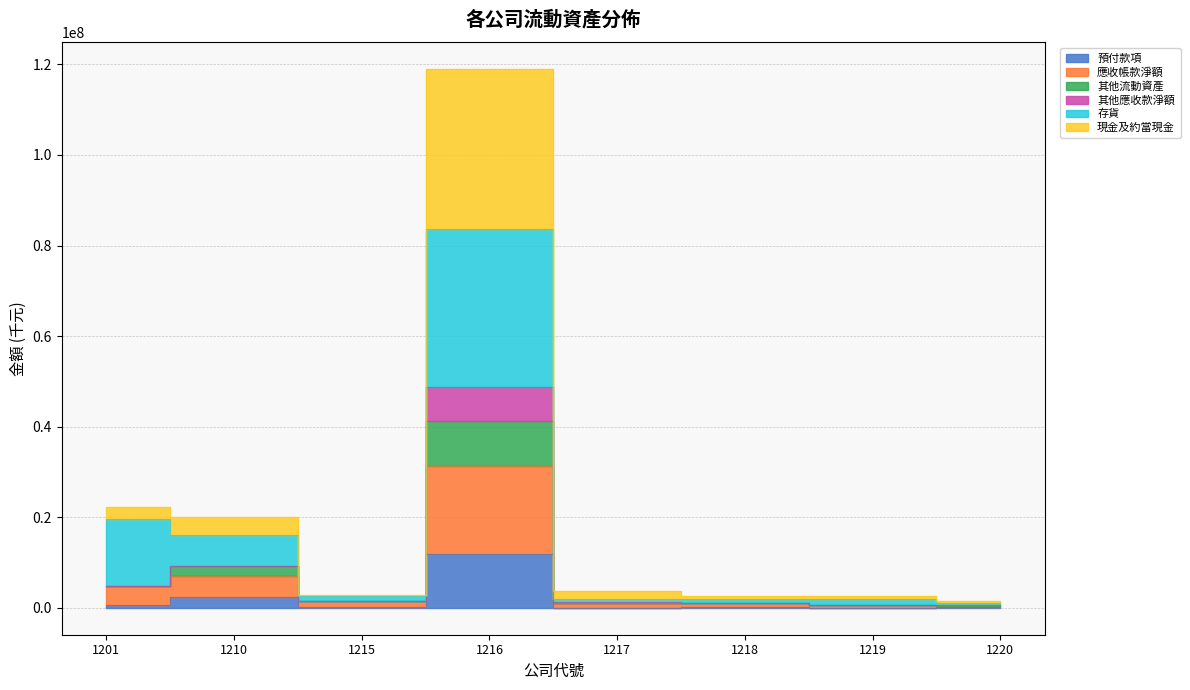

Count the number of categories in the chart.

8